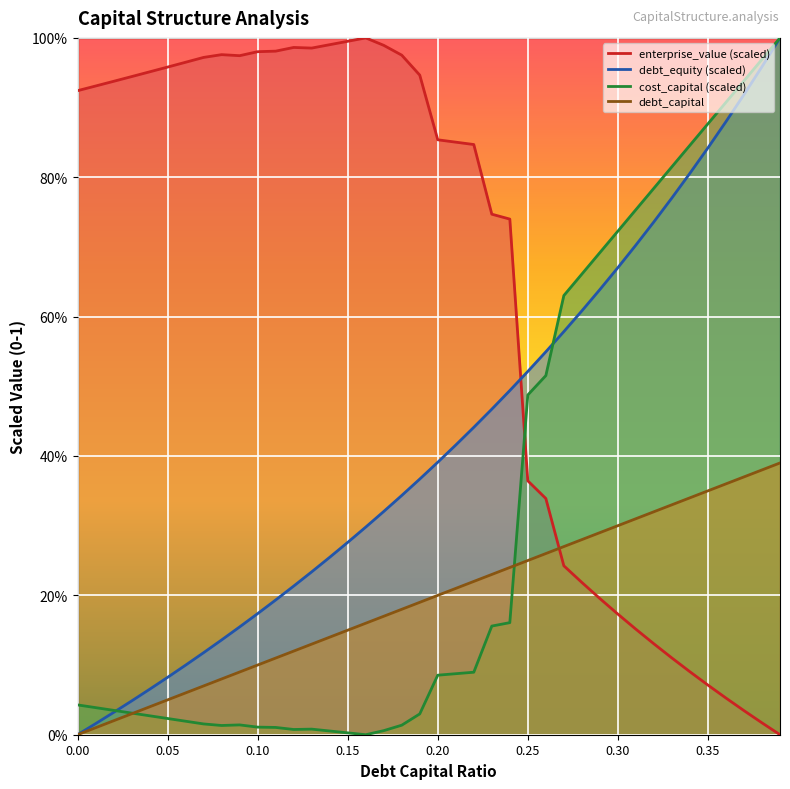

What position from the right is 0.26?

14